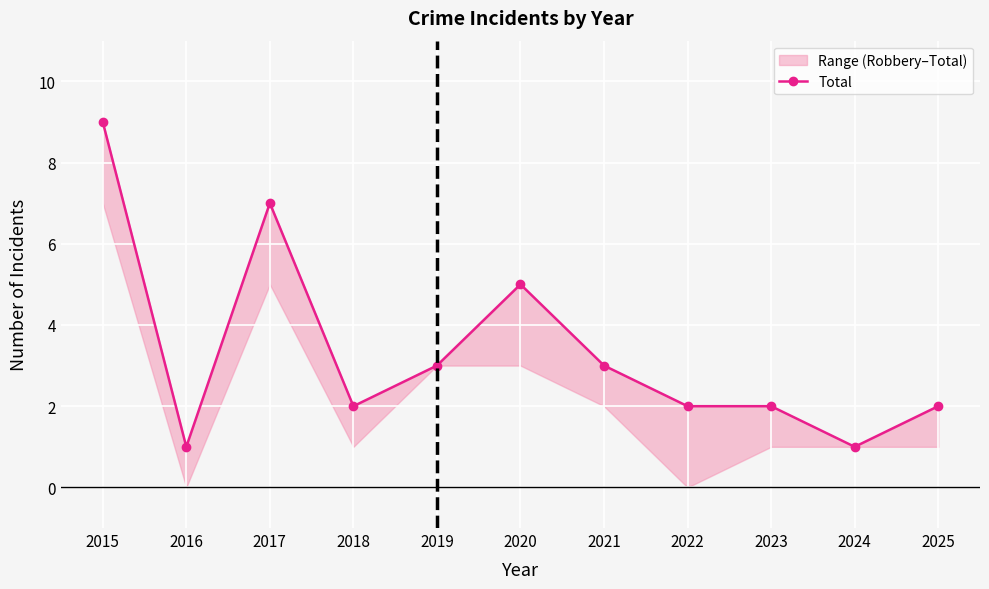

The chart shows a value of 2 at 2017. True or false?

False